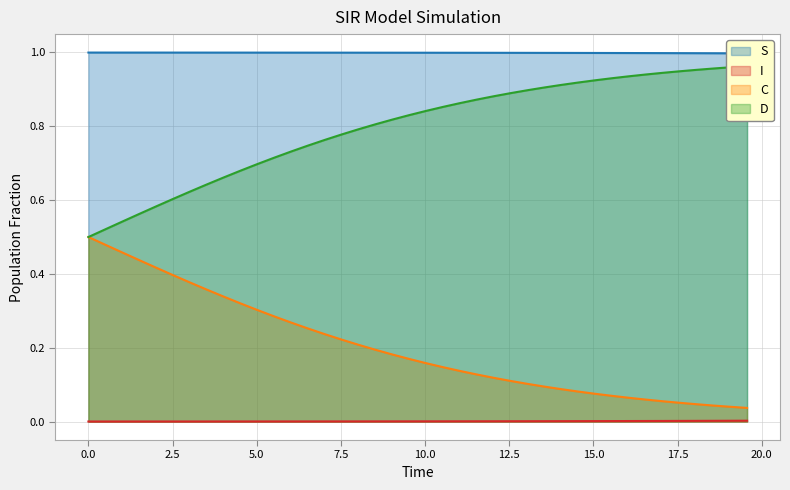

What is the maximum value shown in the chart?

1.0